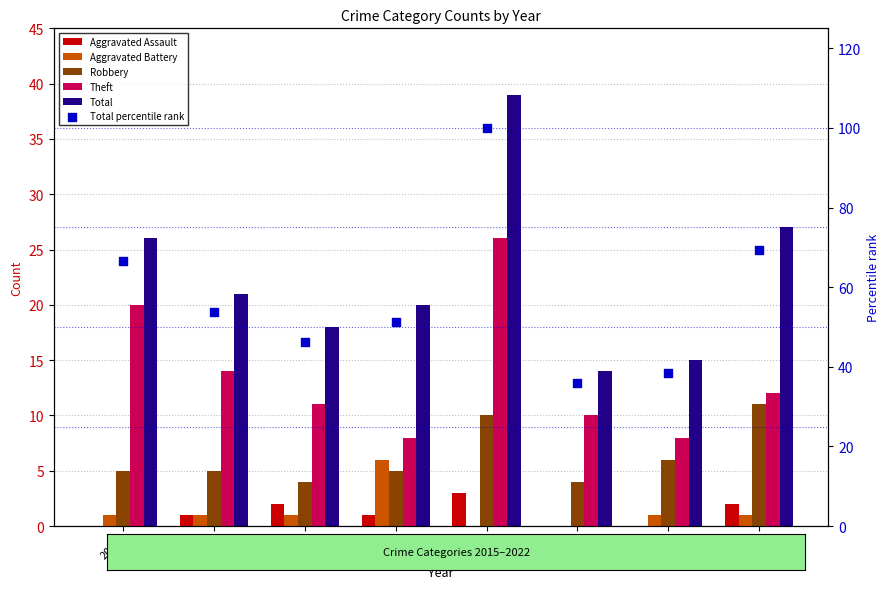

Which series has the widest spread of Y values?

Total percentile rank